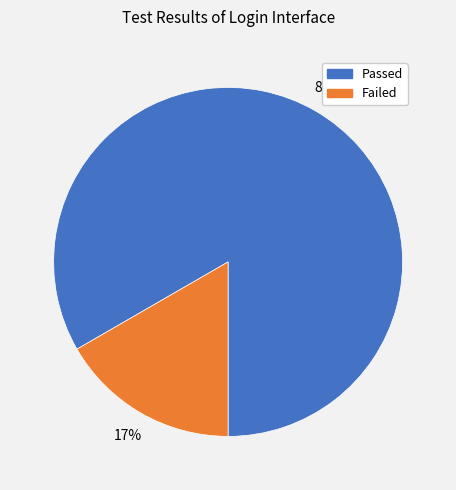

Do Failed and Passed together represent more than half of the pie?

Yes